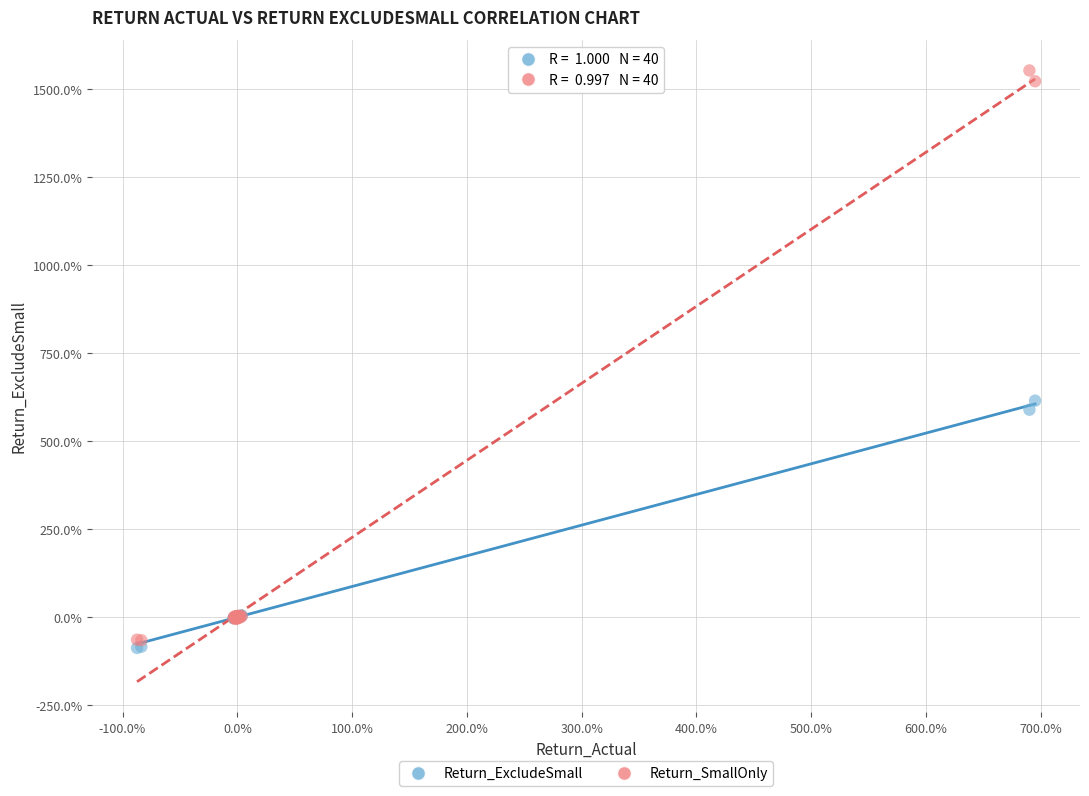

What are all the series names shown in the legend?

Return_ExcludeSmall, Return_SmallOnly